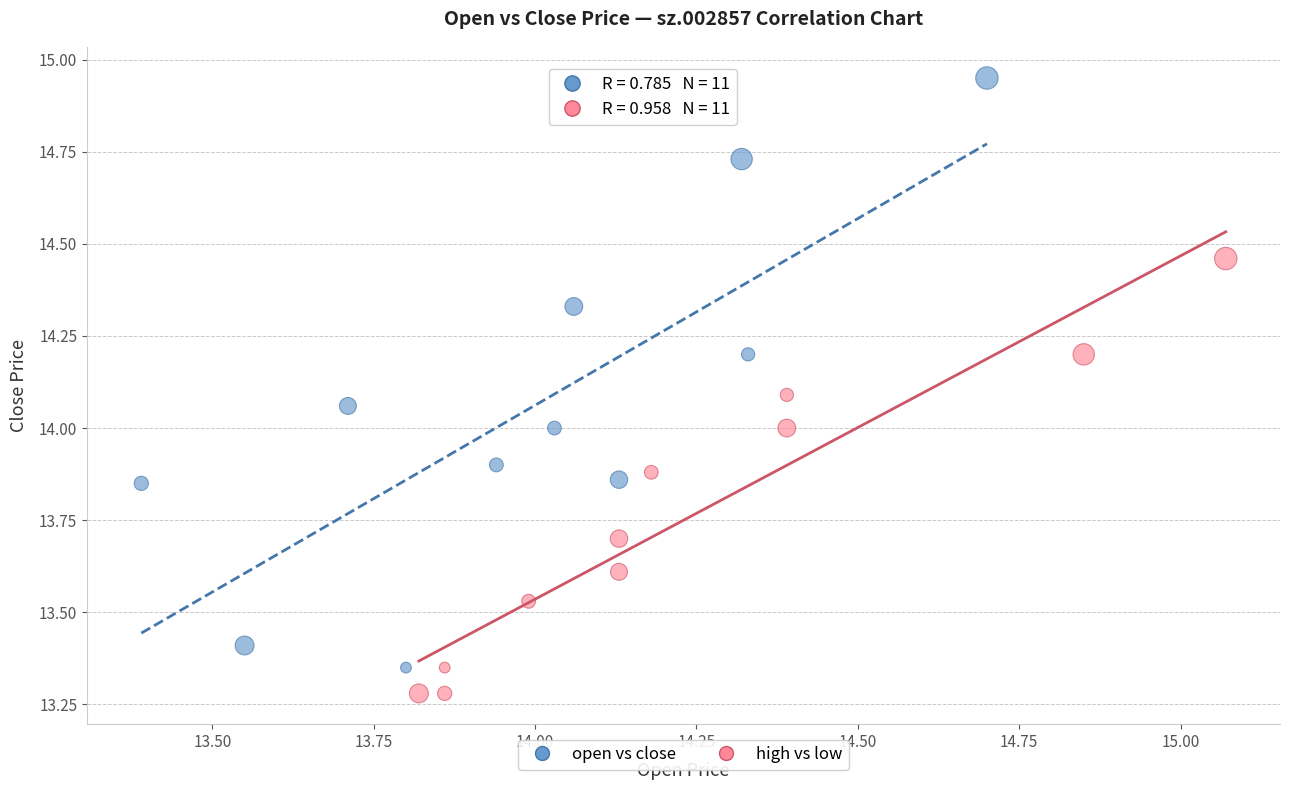

Which series contains the lowest Y value?

high vs low